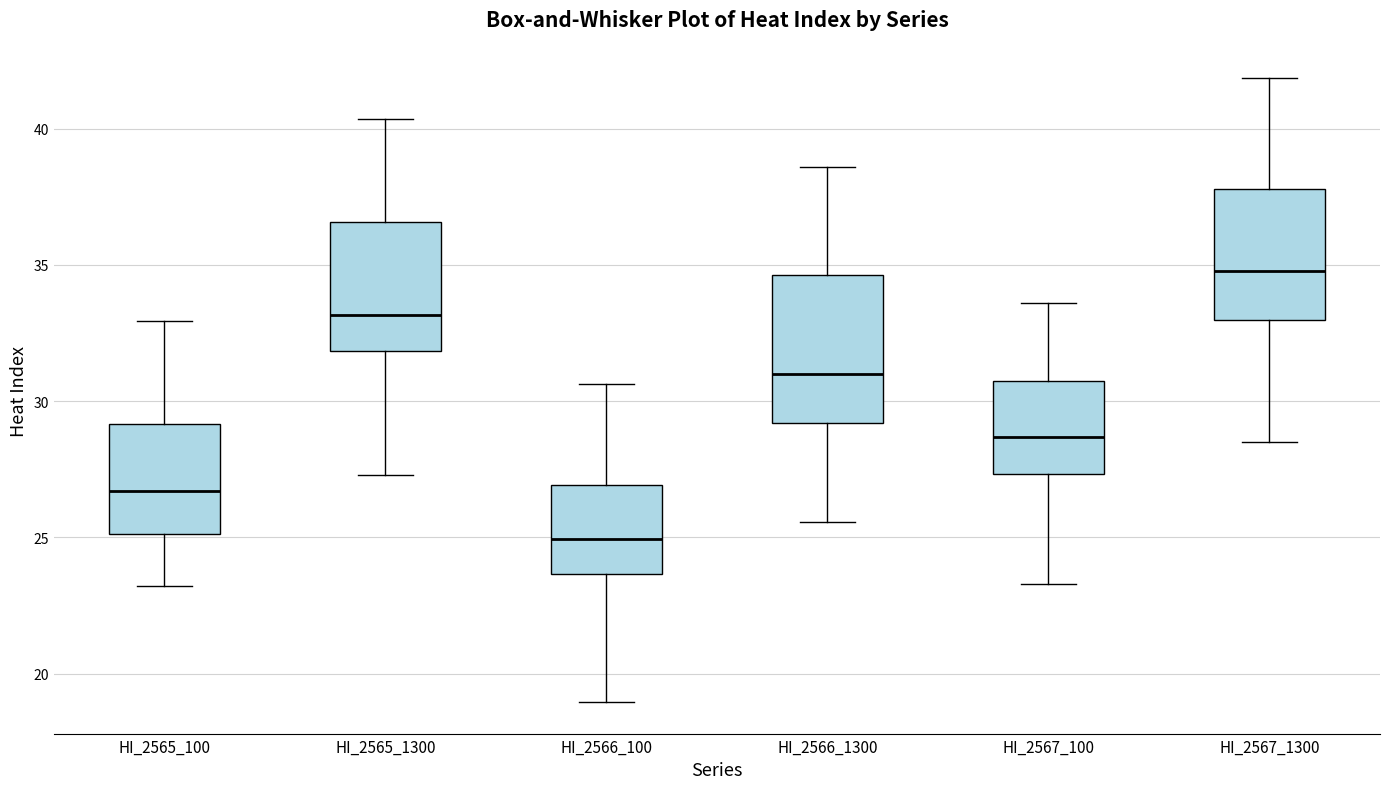

Where does the median line of the box for HI_2567_1300 sit on the y-axis? The values are not printed on the chart, so give them approximately, as read against the axis.

35.0